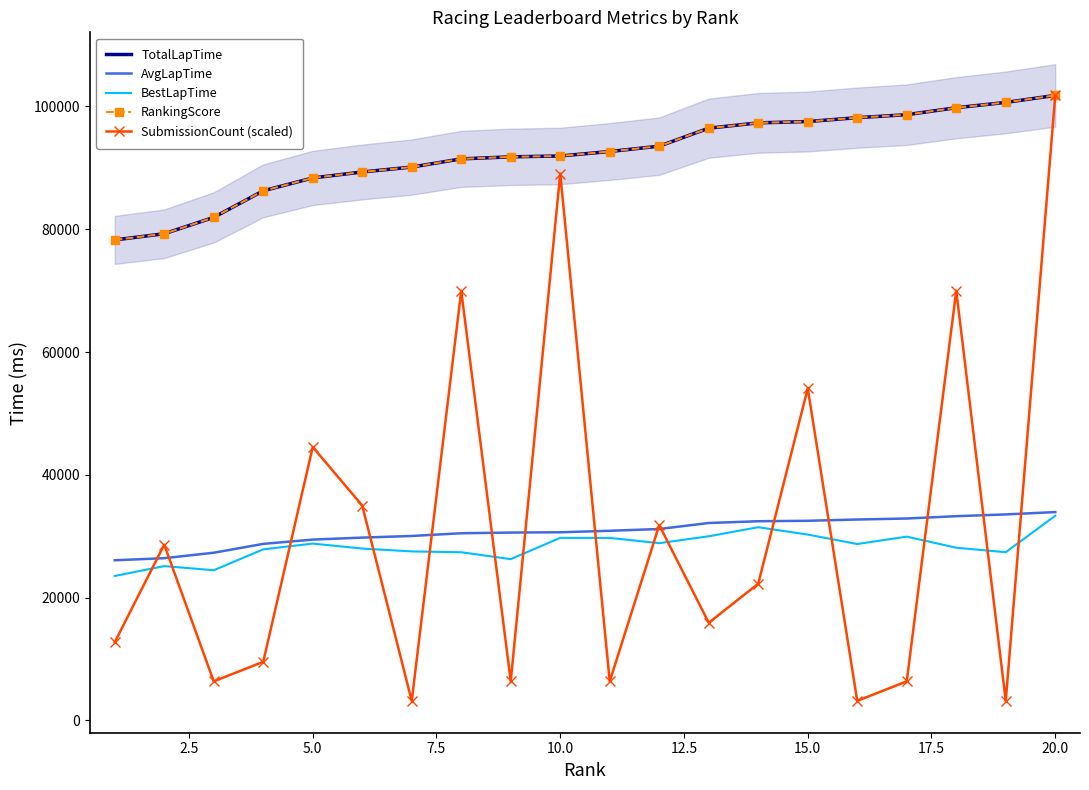

Which series ends up on top after the final intersection of BestLapTime and SubmissionCount (scaled)?

SubmissionCount (scaled)